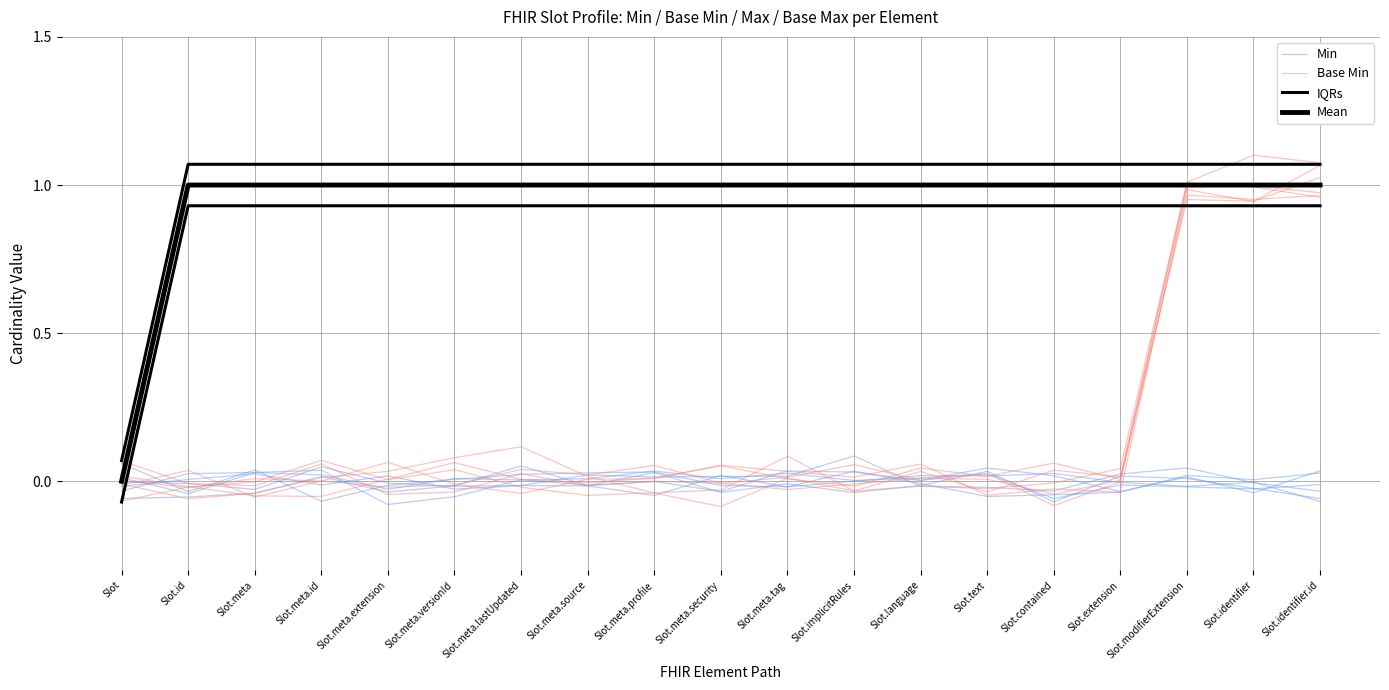

What is the label of the 17th point from the left?

Slot.modifierExtension